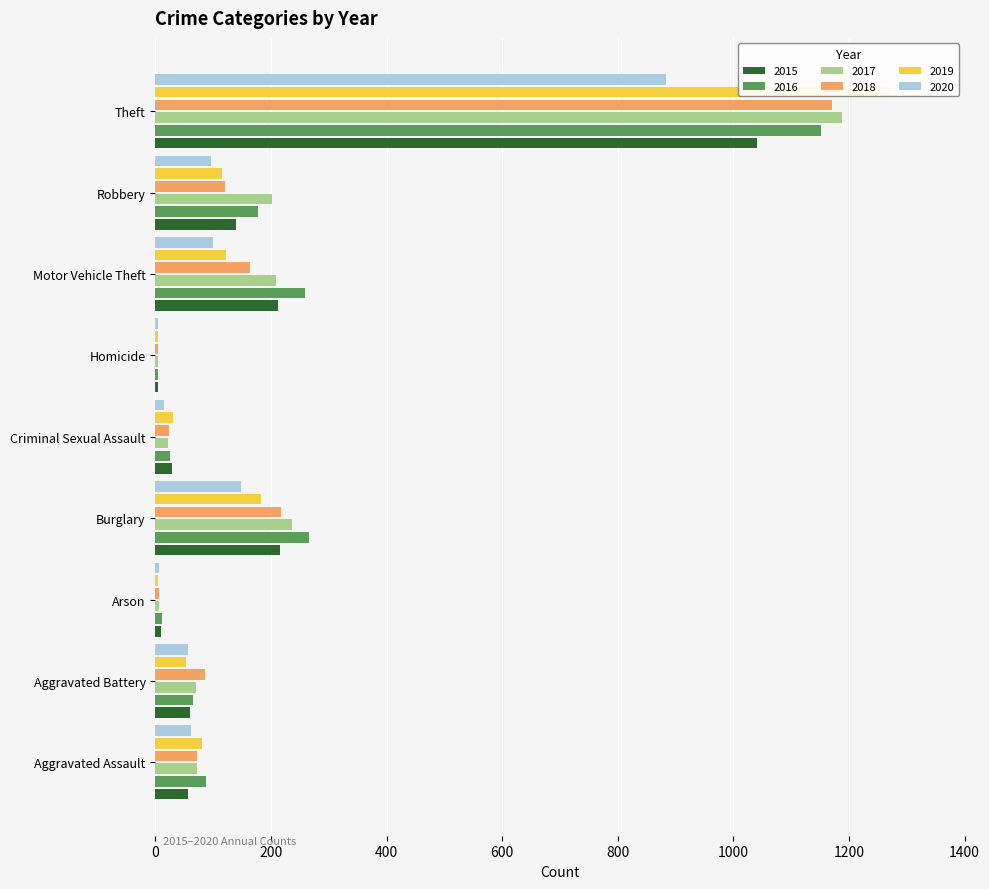

What position from the right is Theft?

1